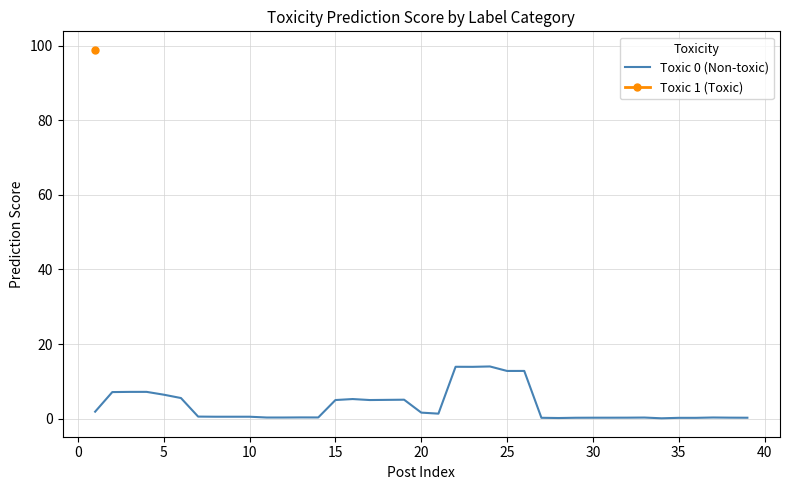

What is the sum of all values?

138.5